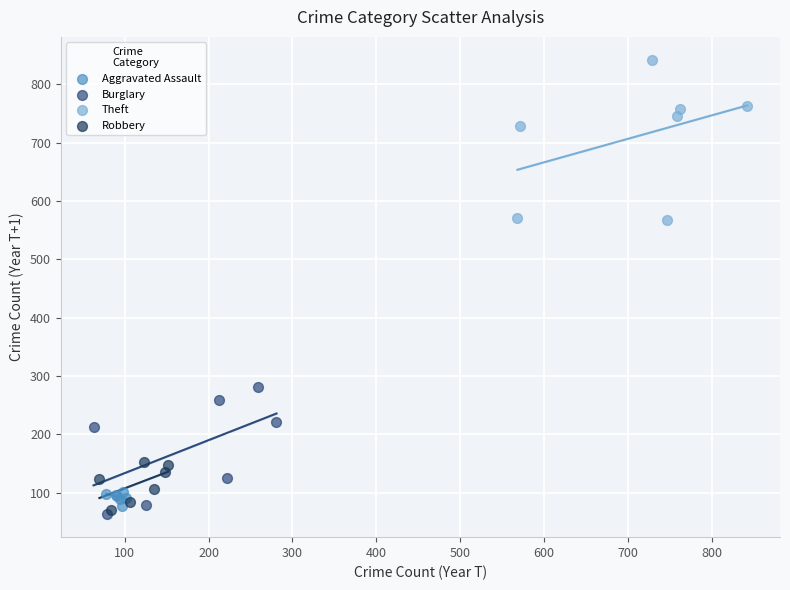

What are all the series names shown in the legend?

Aggravated Assault, Burglary, Theft, Robbery